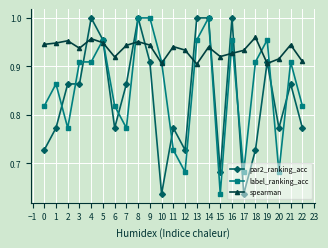

At 9, list the series in order from largest to smallest.

label_ranking_acc, spearman, par2_ranking_acc